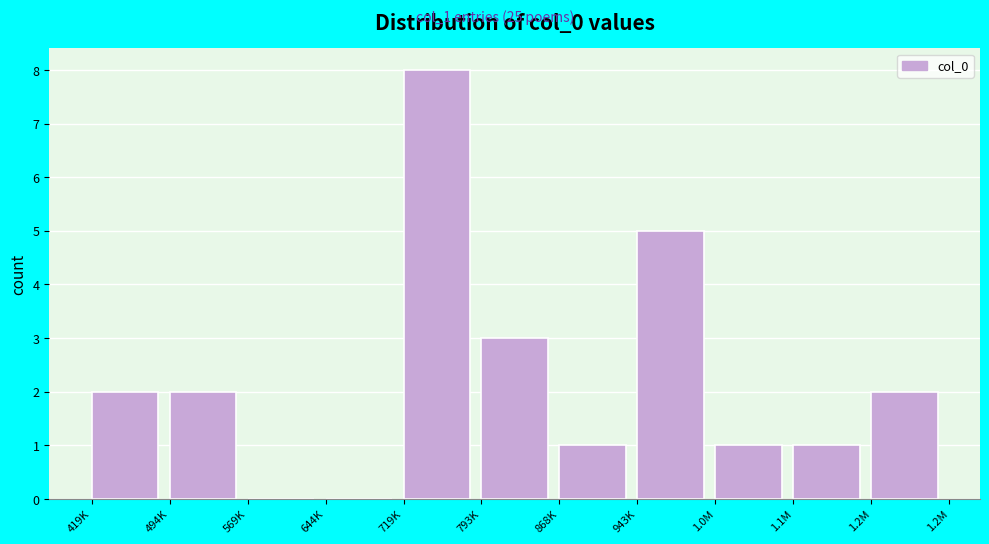

Reading left to right, extract all data points from this chart.

419K=2	494K=2	569K=0	644K=0	719K=8	793K=3	868K=1	943K=5	1.0M=1	1.1M=1	1.2M=2